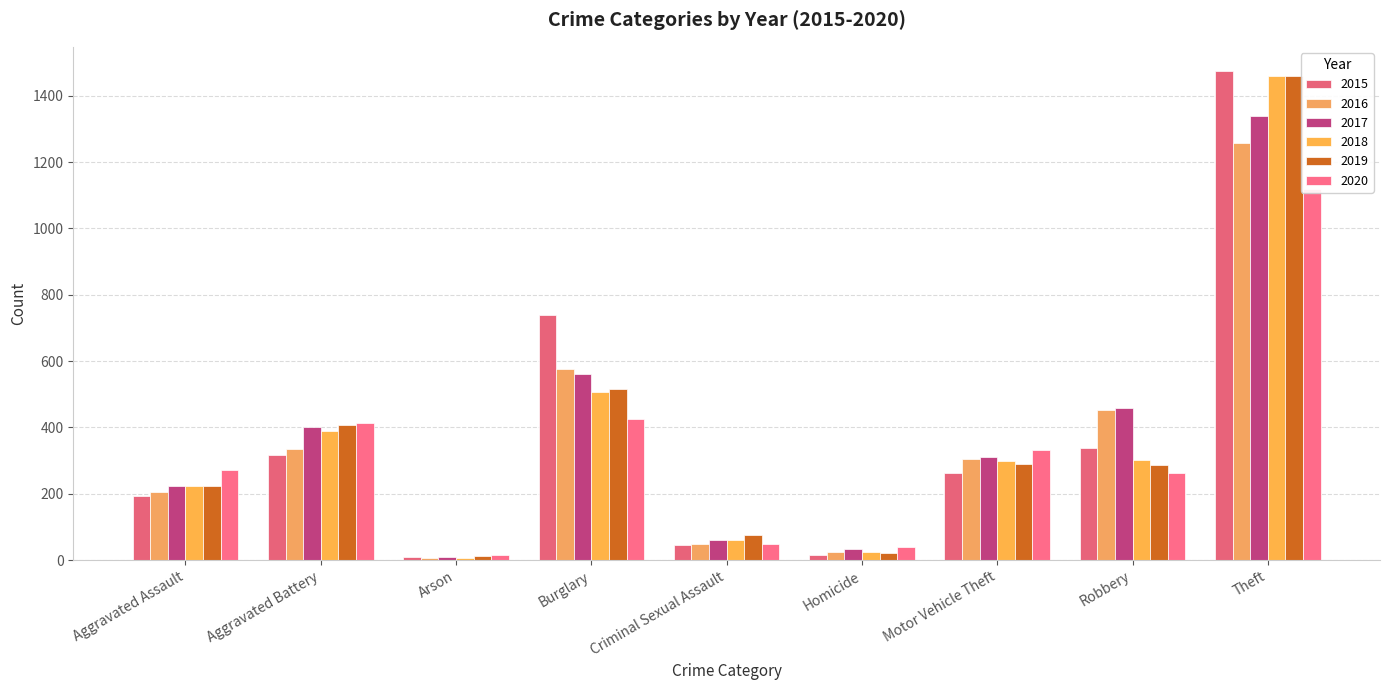

At which label does 2016 first exceed 304?

Aggravated Battery